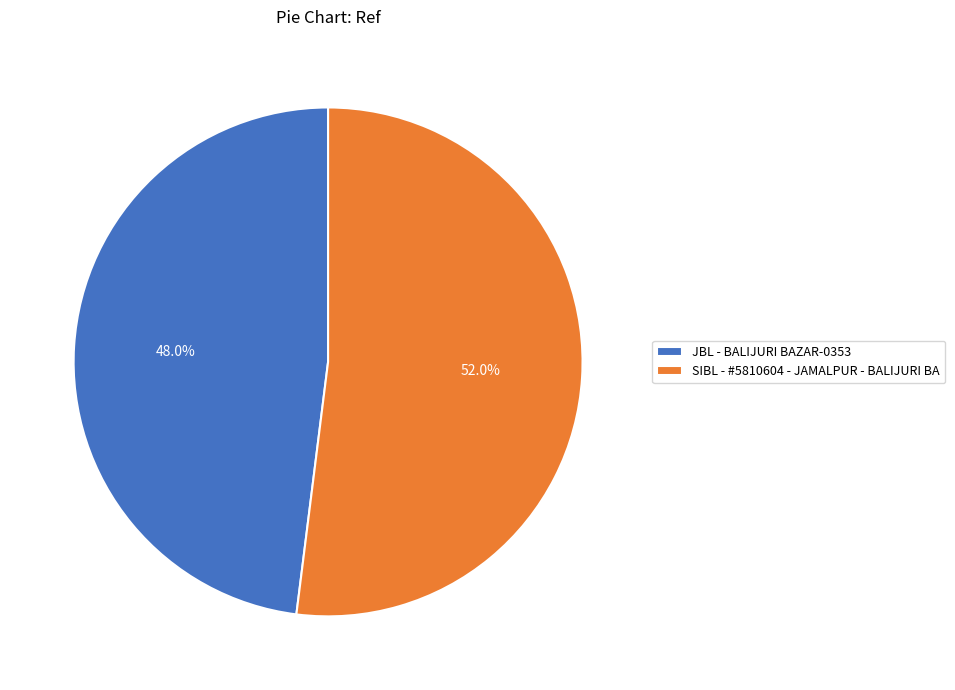

To the nearest percent, what is the average slice percentage?

50%